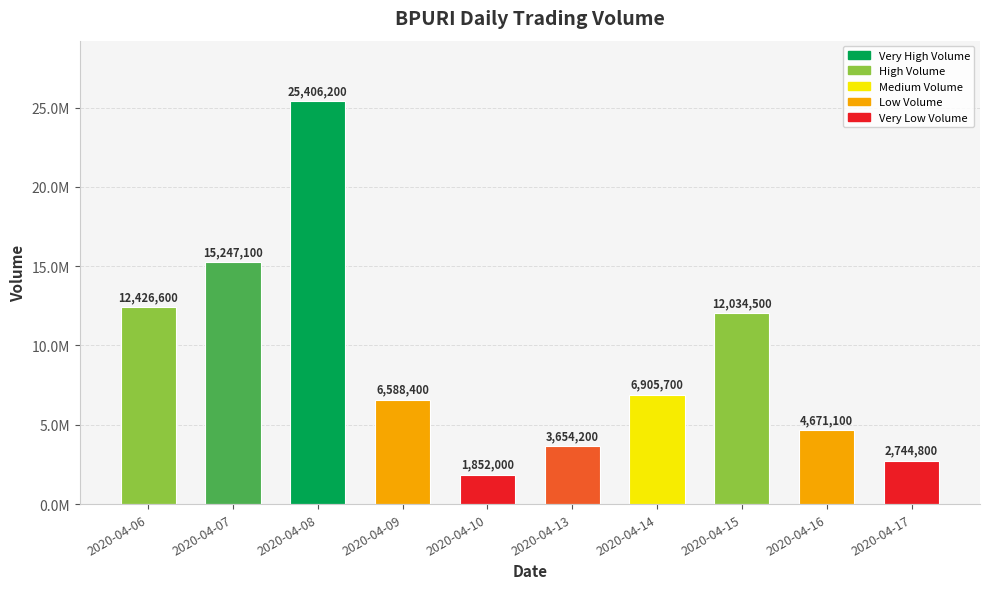

What is the change in value from 2020-04-07 to 2020-04-16?

-10576000